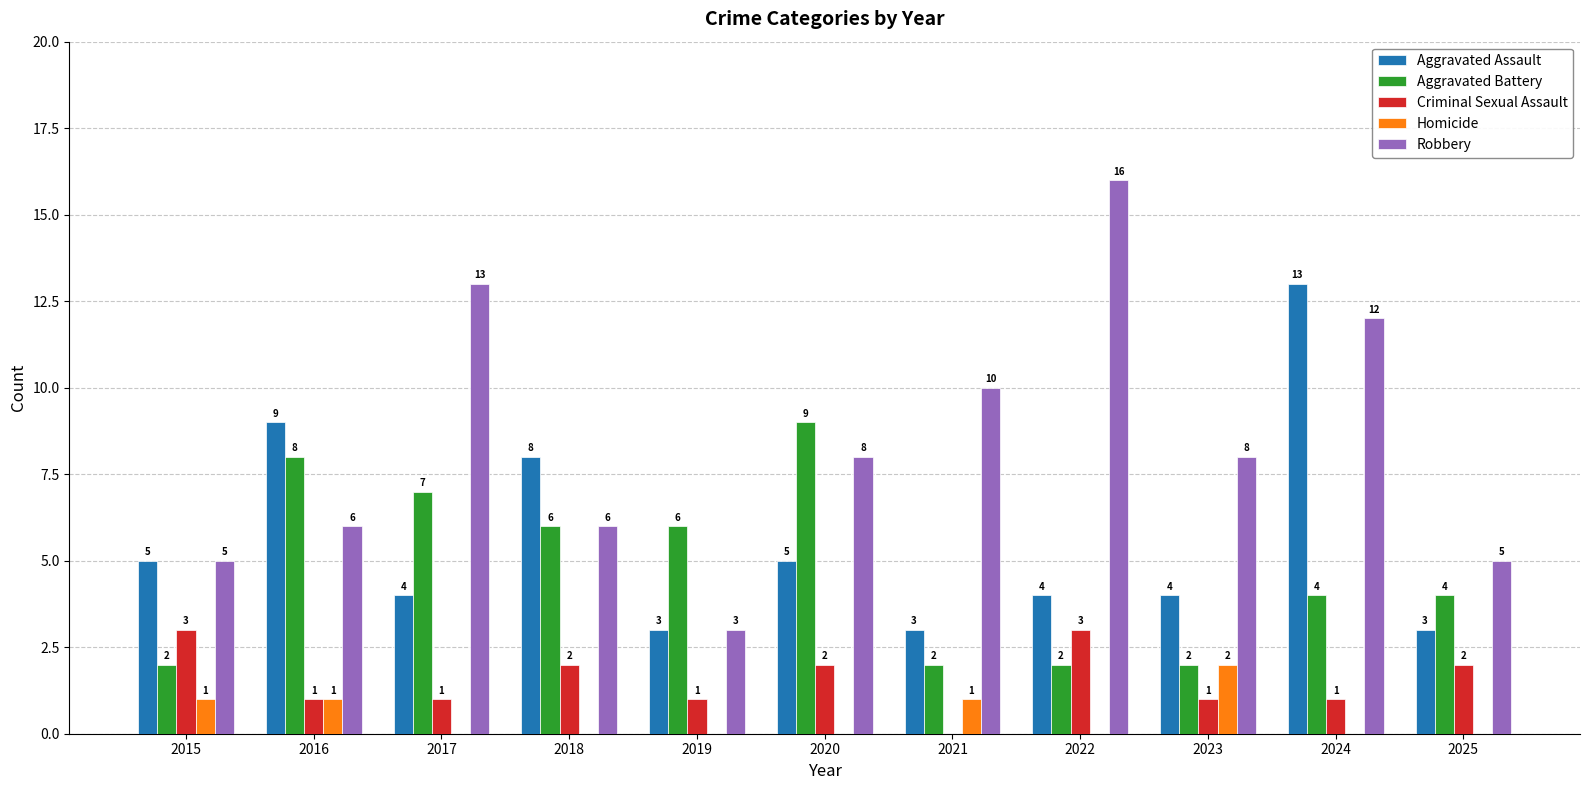

Are the bars grouped side by side (vs. stacked)?

Yes